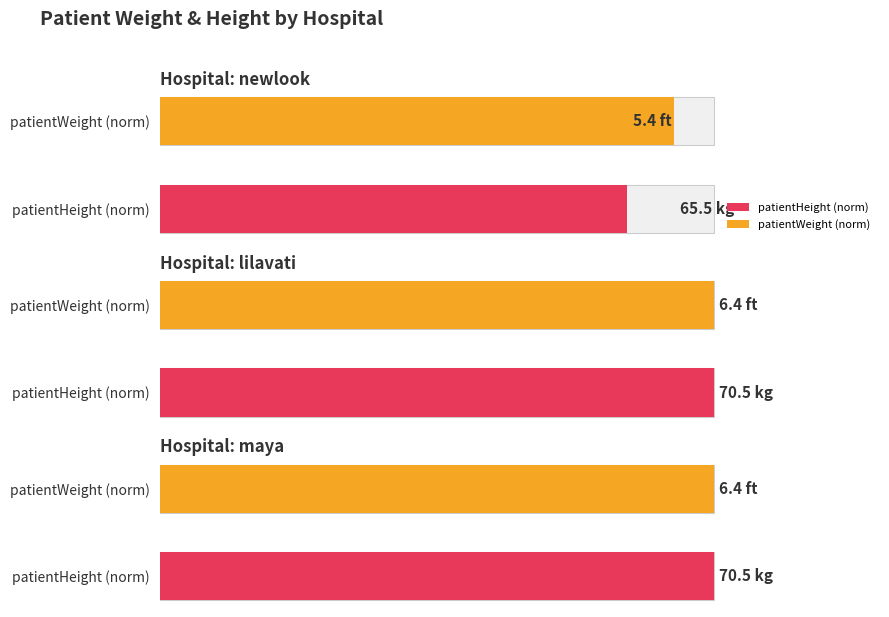

What is the difference between the second highest and minimum values in the patientWeight series?

5.0